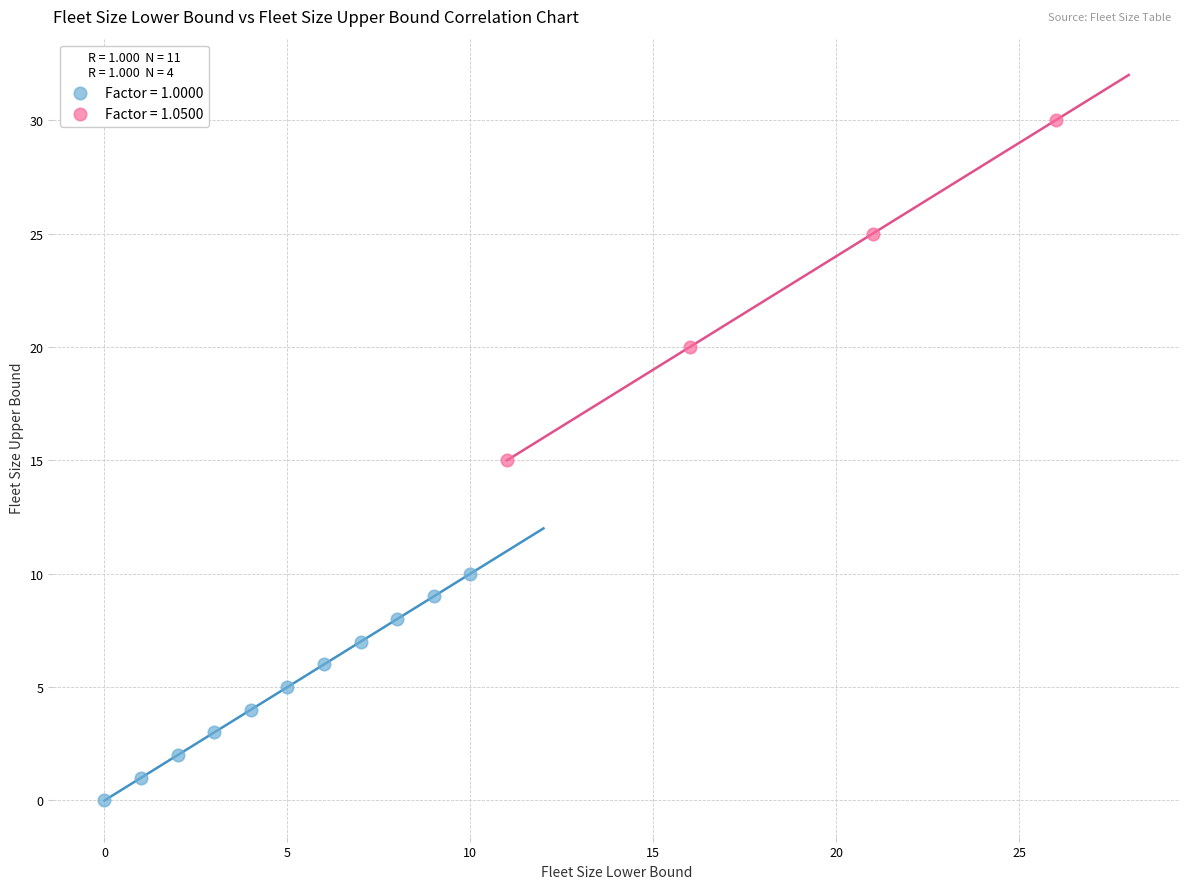

Which series reaches the maximum Y coordinate?

Factor = 1.0500